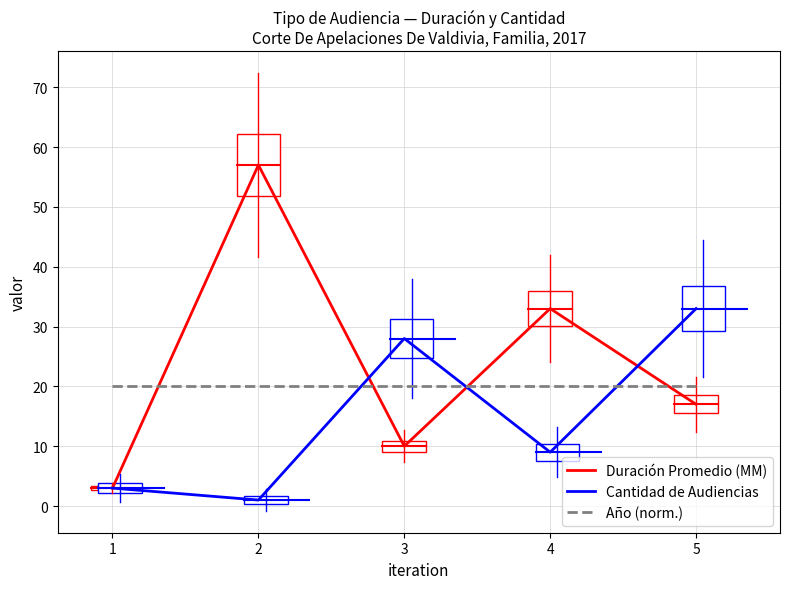

Reading left to right, list all the values displayed in this chart.

Duración Promedio (MM): 3	57	10	33	17
Cantidad de Audiencias: 3	1	28	9	33
Año (norm.): 20	20	20	20	20